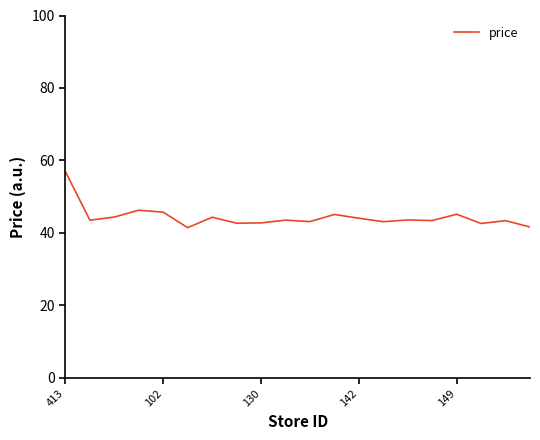

What is the minimum value shown in the chart?

41.4